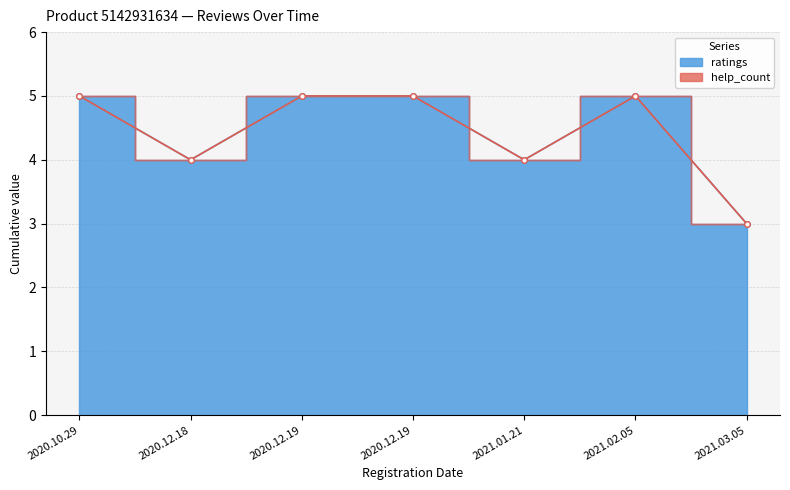

Where is the data nearest to the value 4?

2020.12.18